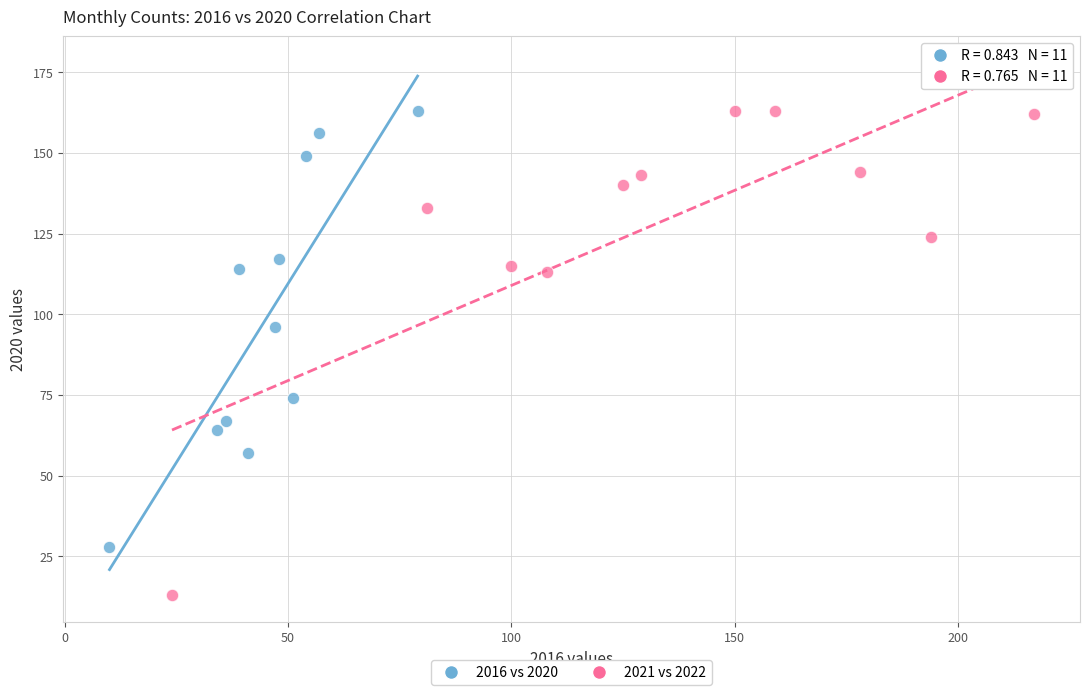

What are all the series names shown in the legend?

2016 vs 2020, 2021 vs 2022